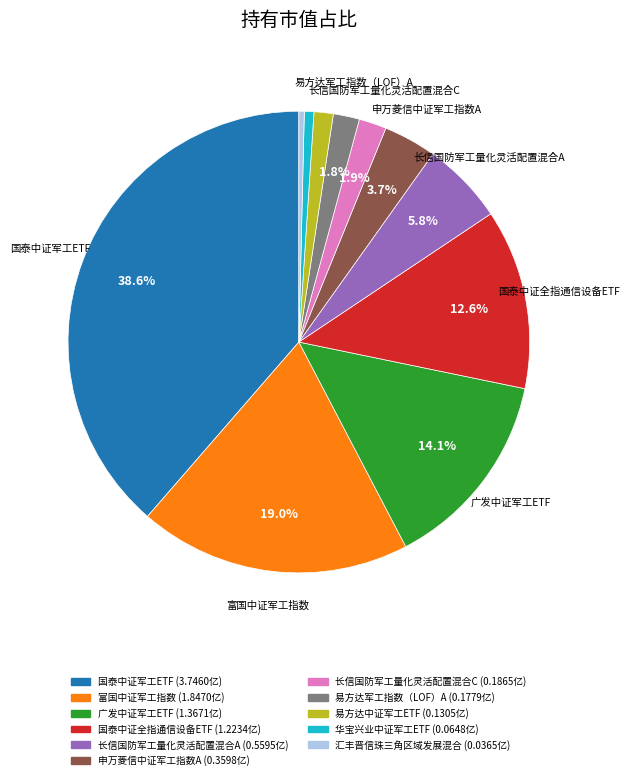

Count the number of slices in the pie.

11